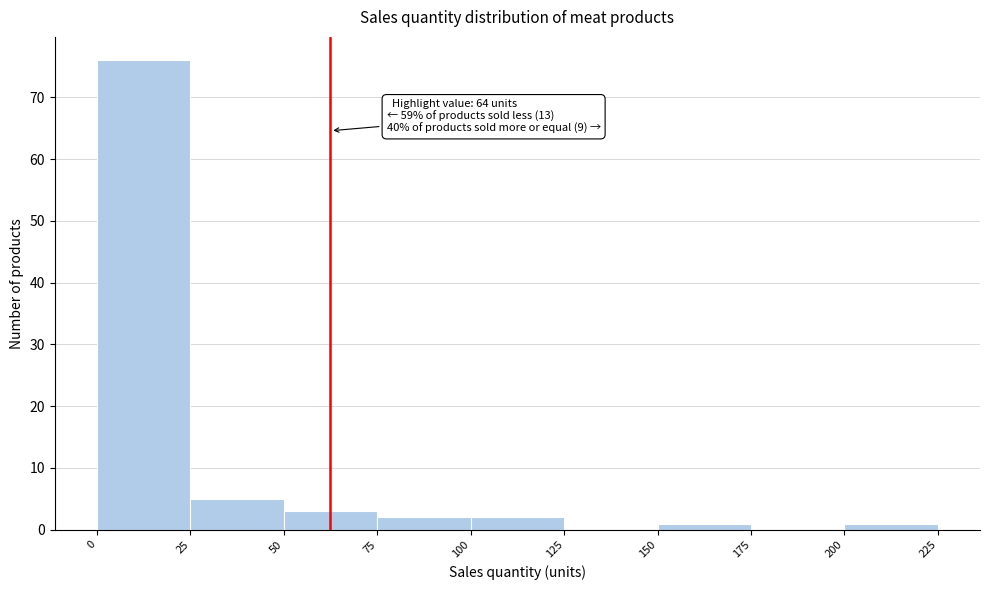

Which range on the x-axis has the tallest bar?

0 to 25